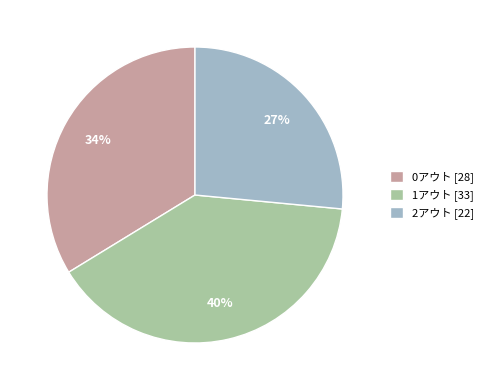

To the nearest percent, what is the difference between the largest and smallest slice percentages?

13%